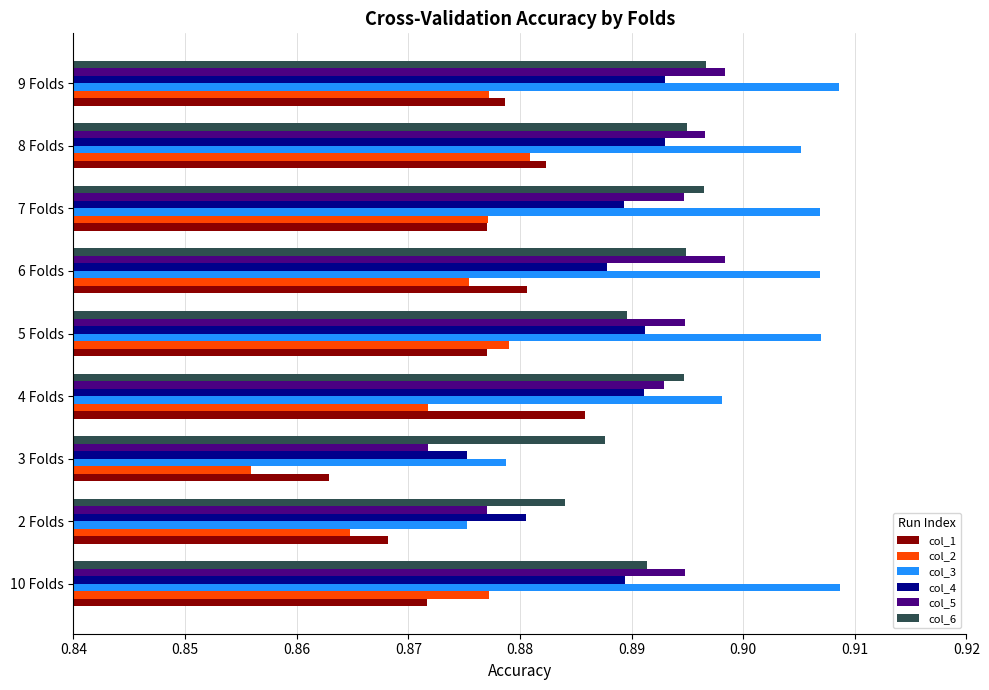

What are all the series names shown in the legend?

col_1, col_2, col_3, col_4, col_5, col_6